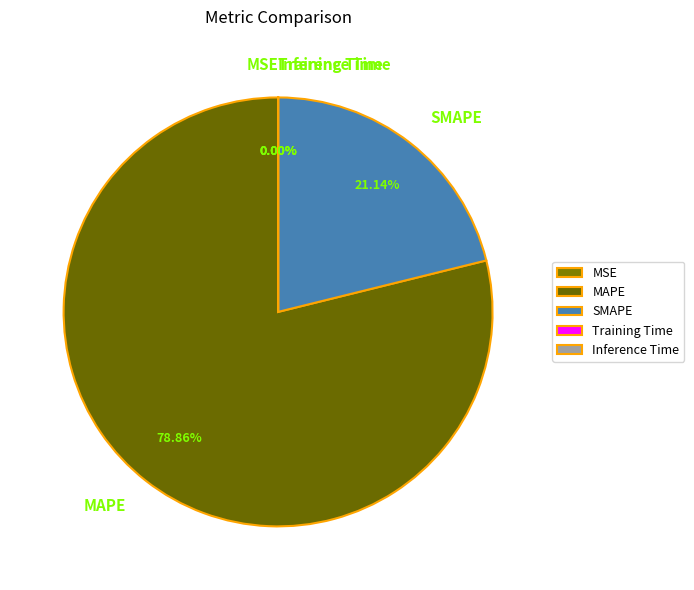

Which slice is the largest?

MAPE